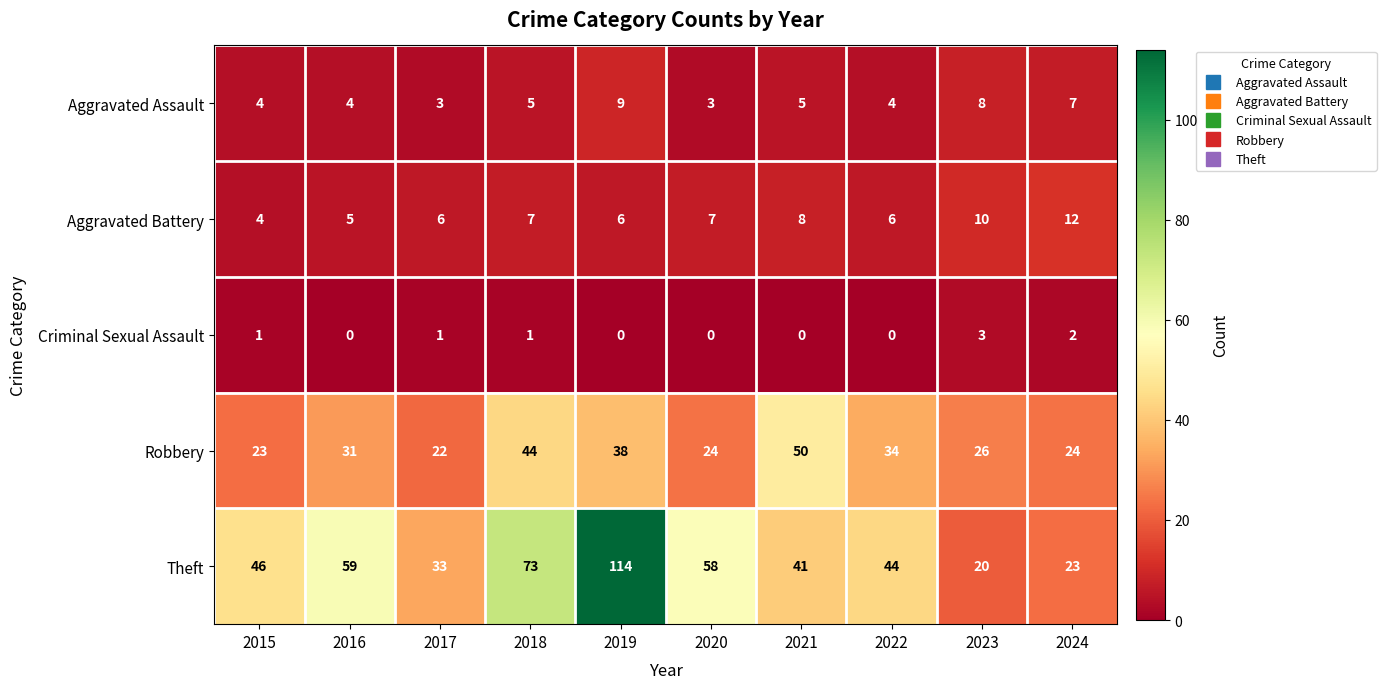

How many categories are shown in the chart?

10